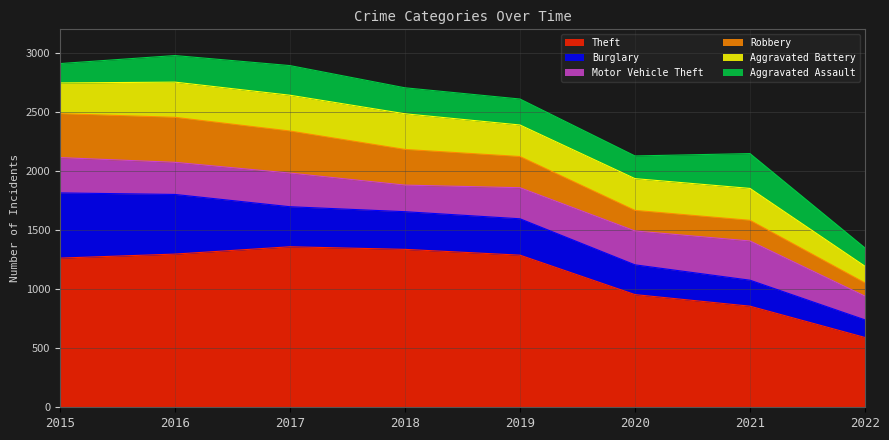

Reading right to left, transcribe all the data shown in this chart.

Theft: 591	856	954	1288	1337	1359	1297	1263
Burglary: 149	220	252	308	319	339	505	552
Motor Vehicle Theft: 201	332	287	263	225	285	272	299
Robbery: 112	175	174	264	302	356	381	372
Aggravated Battery: 141	270	269	267	302	303	298	260
Aggravated Assault: 155	295	192	220	220	251	225	164